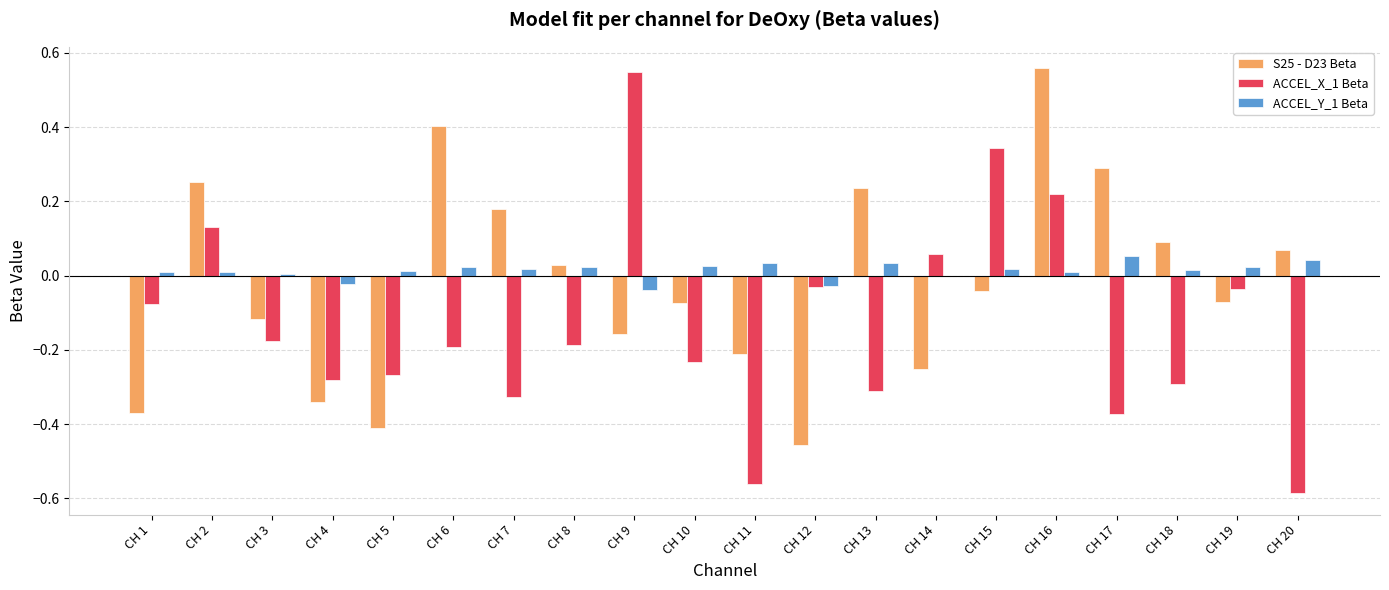

The value of ACCEL_X_1 Beta at CH 13 is -0.2. True or false?

False